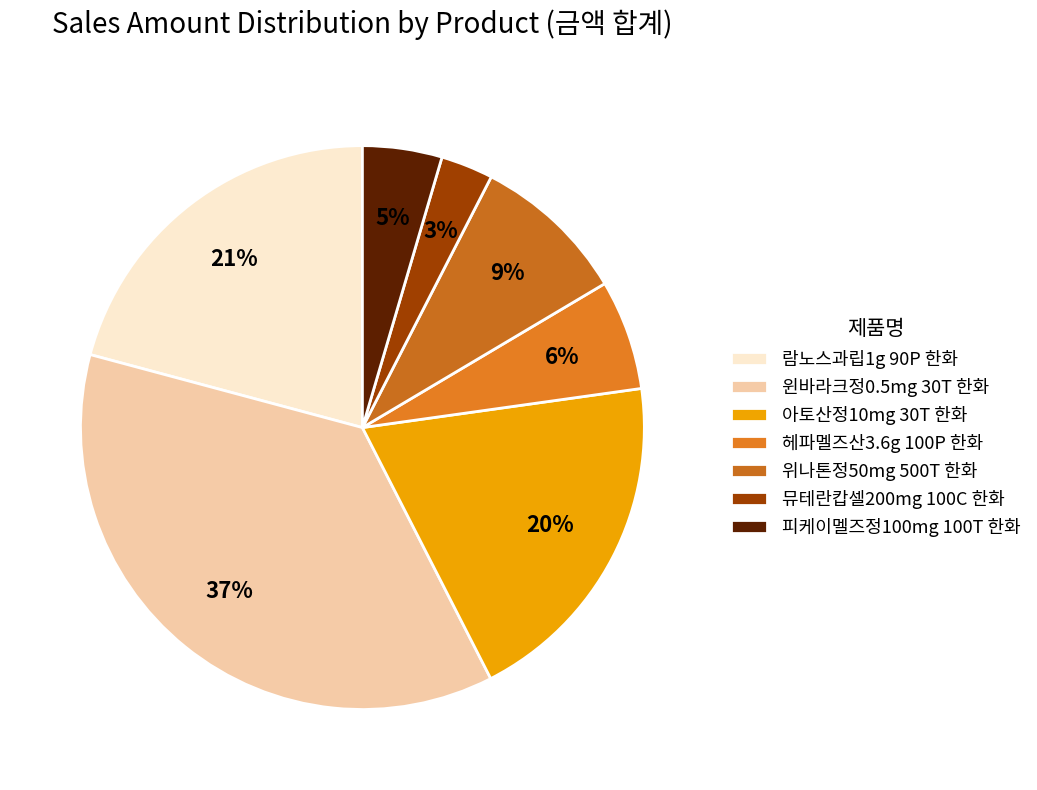

Rank the categories by value from highest to lowest.

윈바라크정0.5mg 30T 한화, 람노스과립1g 90P 한화, 아토산정10mg 30T 한화, 위나톤정50mg 500T 한화, 헤파멜즈산3.6g 100P 한화, 피케이멜즈정100mg 100T 한화, 뮤테란캅셀200mg 100C 한화